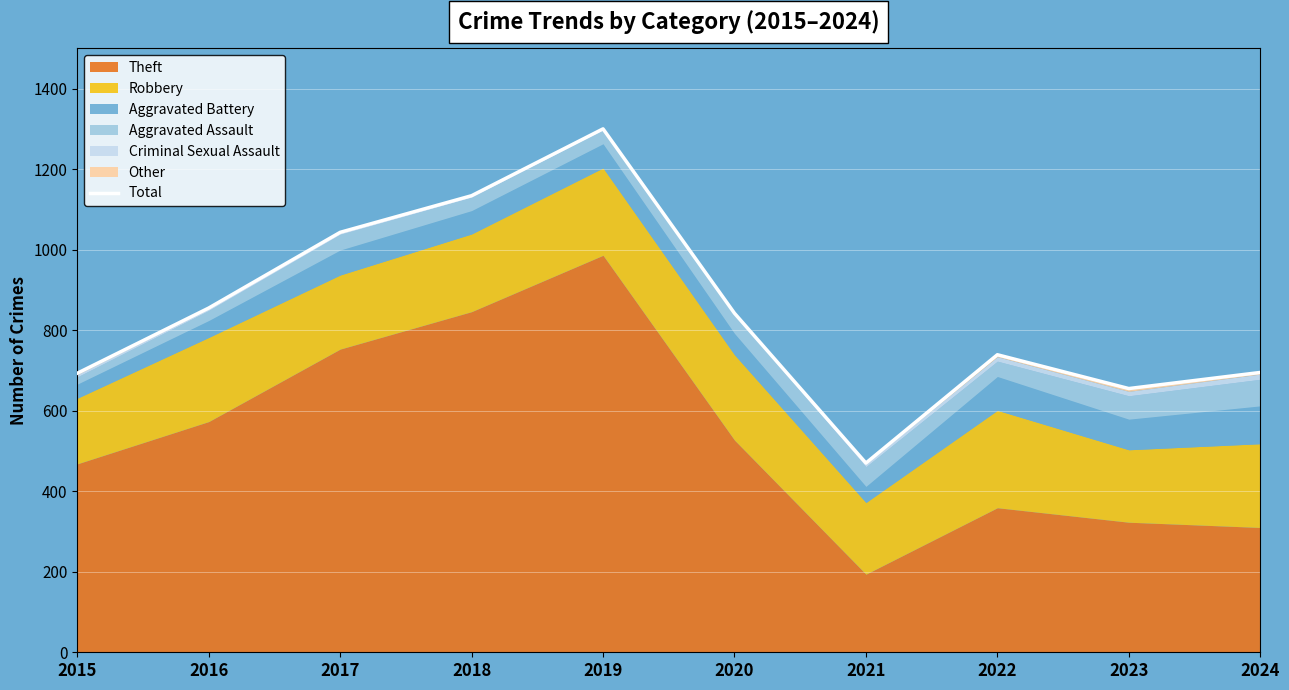

What is the value of the 7th point from the left?

470